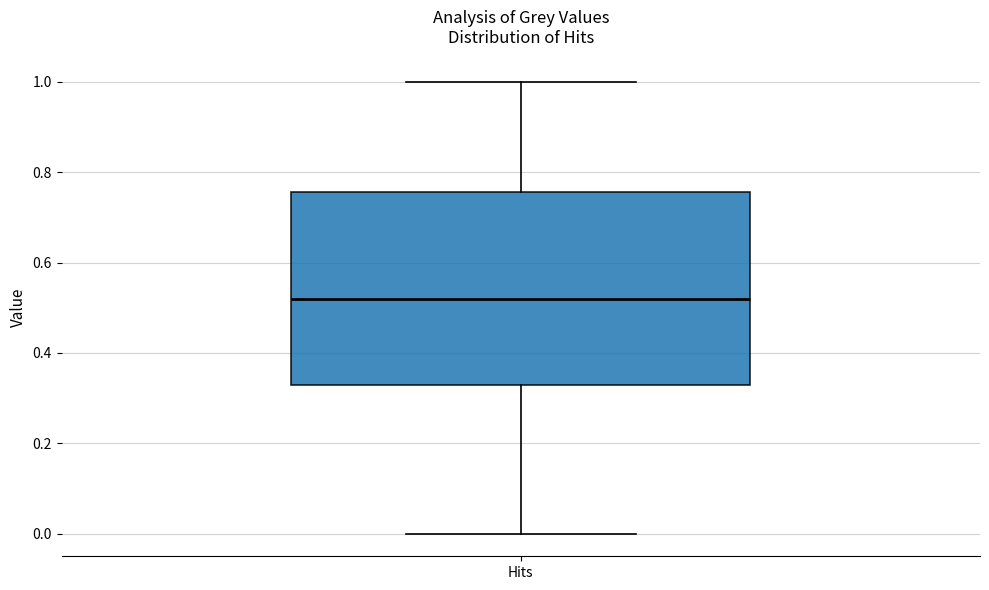

Where is the upper edge of the box for Hits on the y-axis? The values are not printed on the chart, so give them approximately, as read against the axis.

0.76